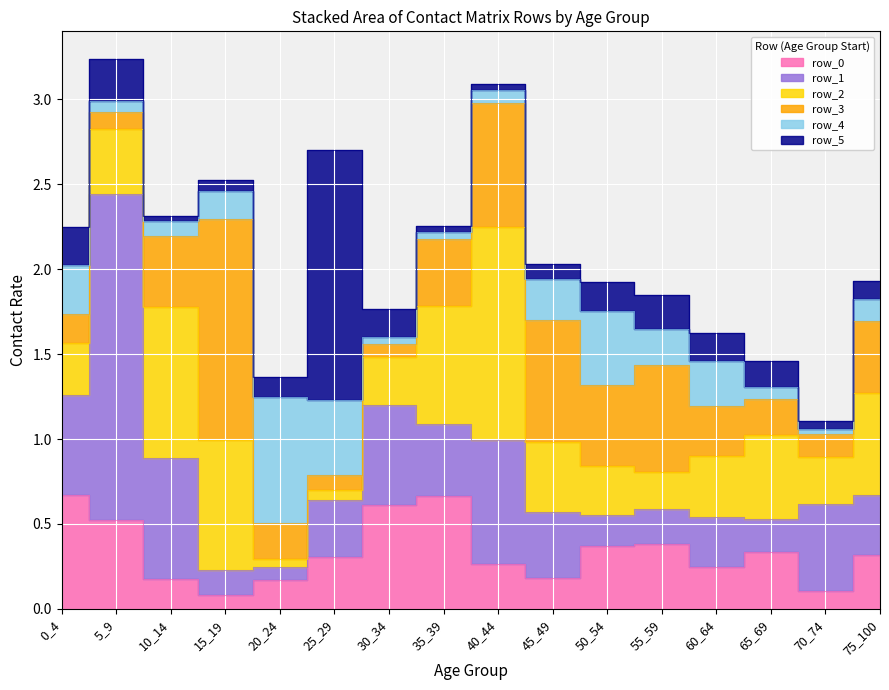

What is the difference between the maximum and minimum values in the row_4 series?

0.7